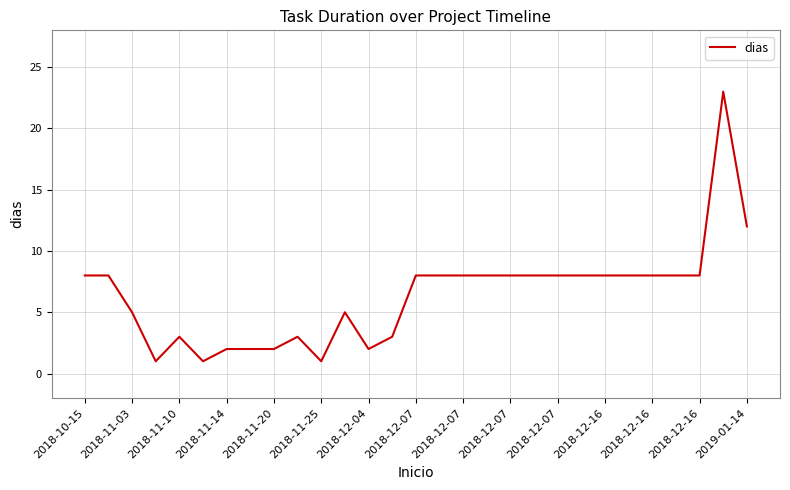

What is the greatest value displayed?

23